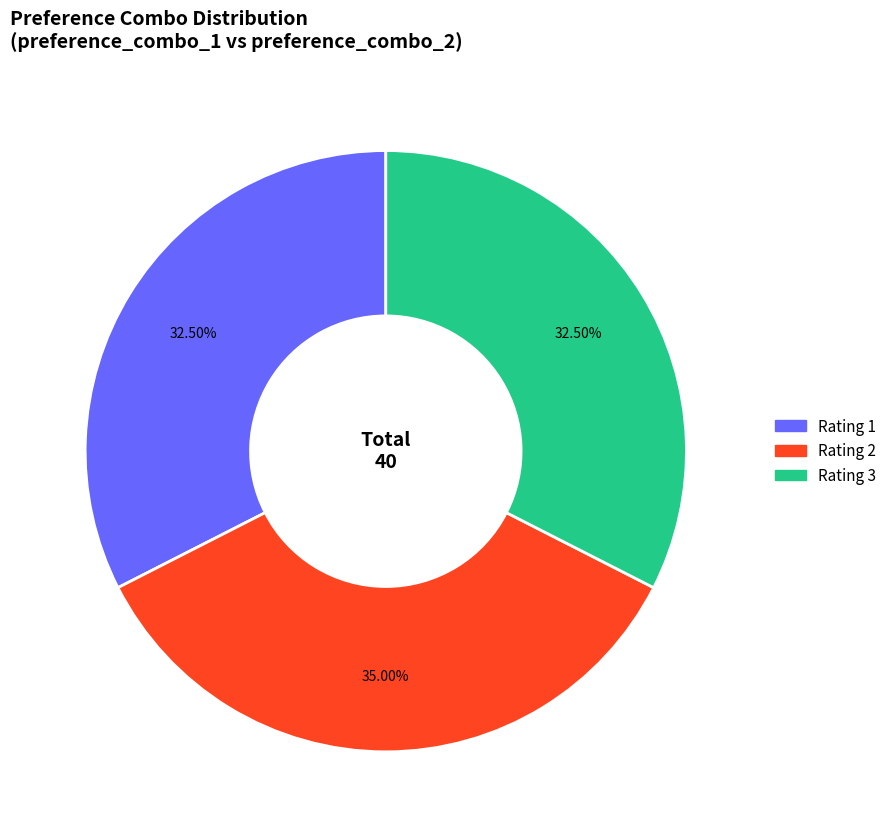

Does any single category account for the majority?

No